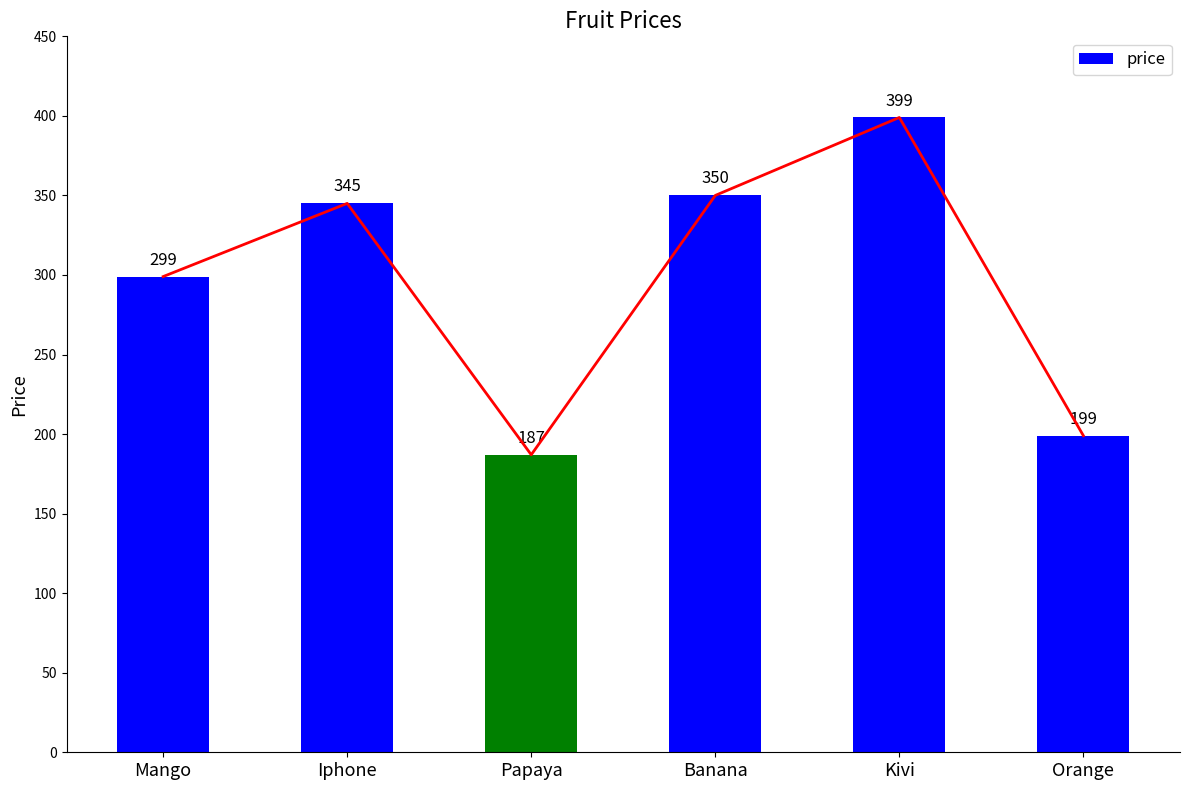

Does the chart contain any negative values?

No